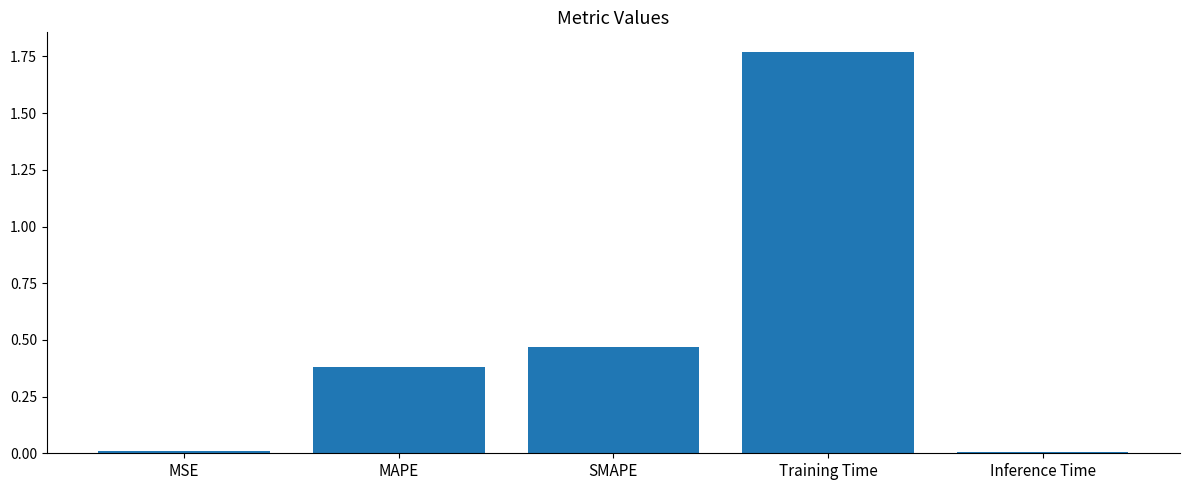

What is the sum of the values at Training Time and SMAPE?

2.2